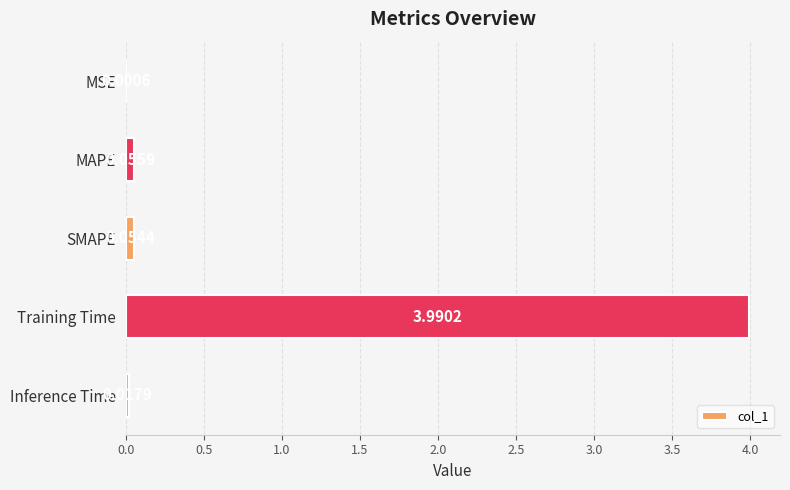

Where is the data nearest to the value 1?

MAPE